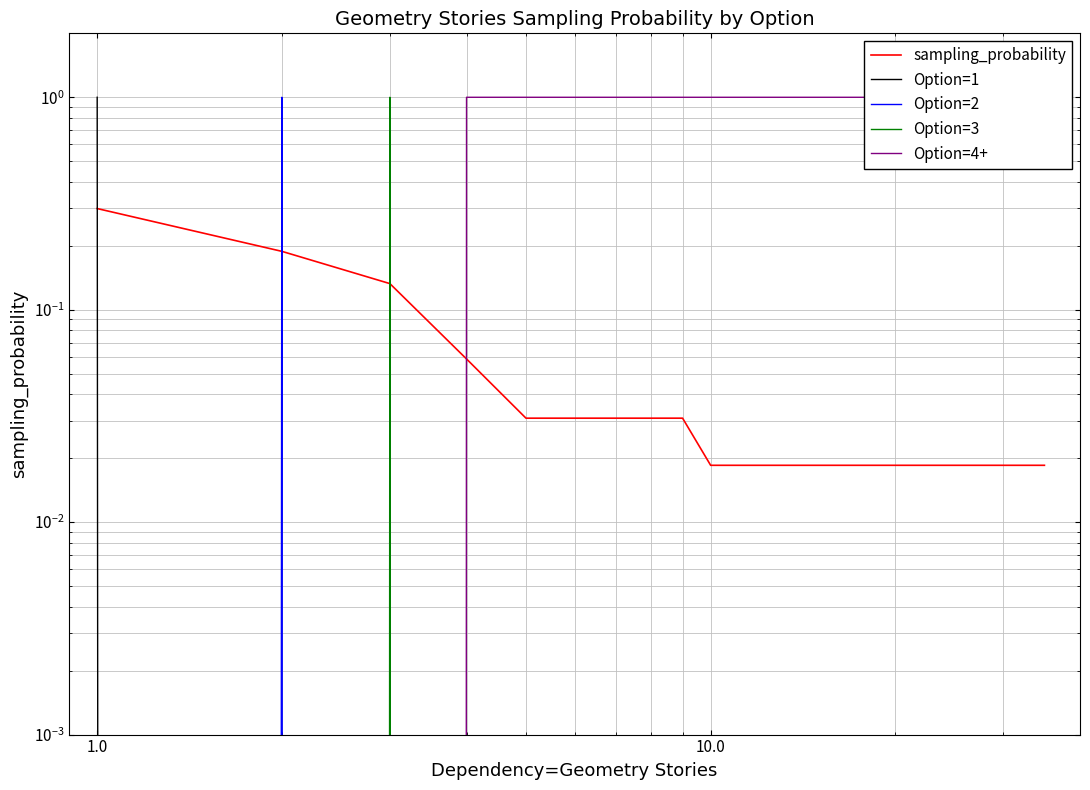

Is the value of Option=3 at 15 greater than the value of Option=1 at 12?

No